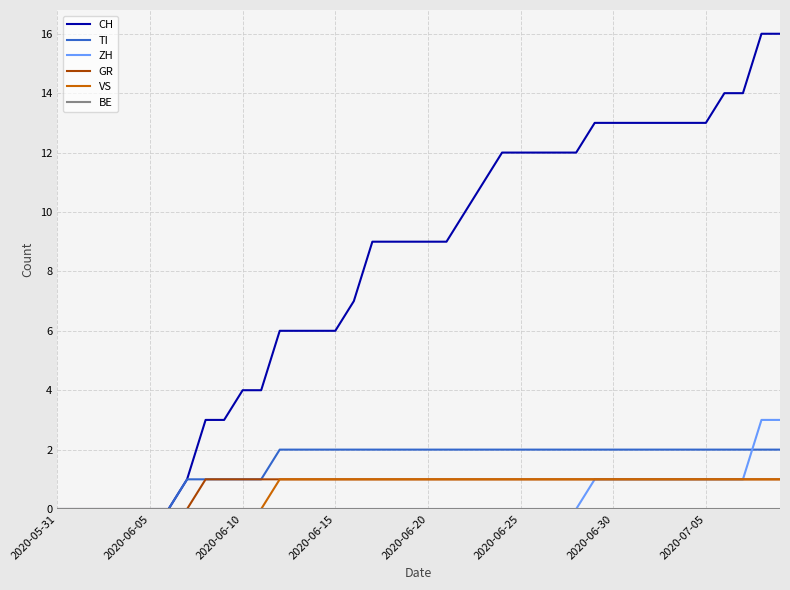

What is the difference between the maximum and second lowest values in the VS series?

1